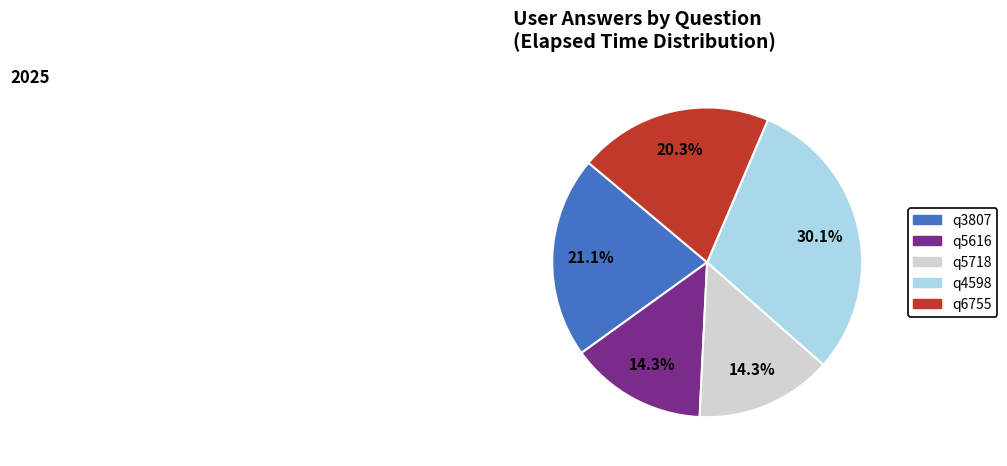

What is the largest slice in the pie chart?

q4598